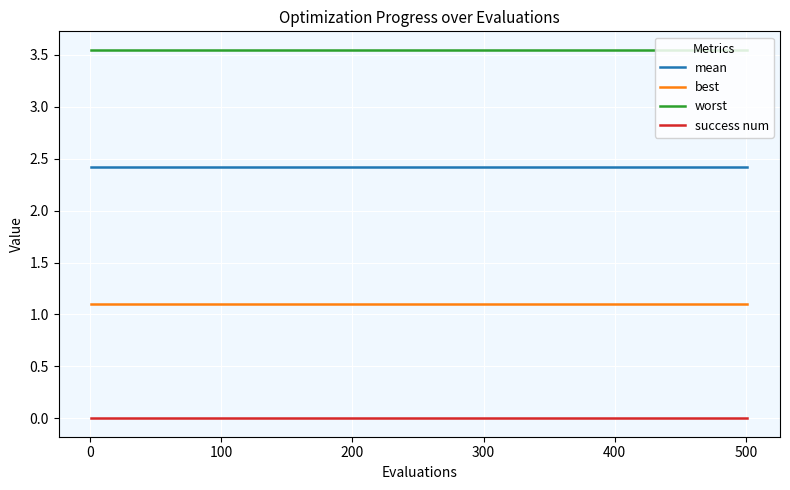

True or false: mean and success num cross at least once.

False